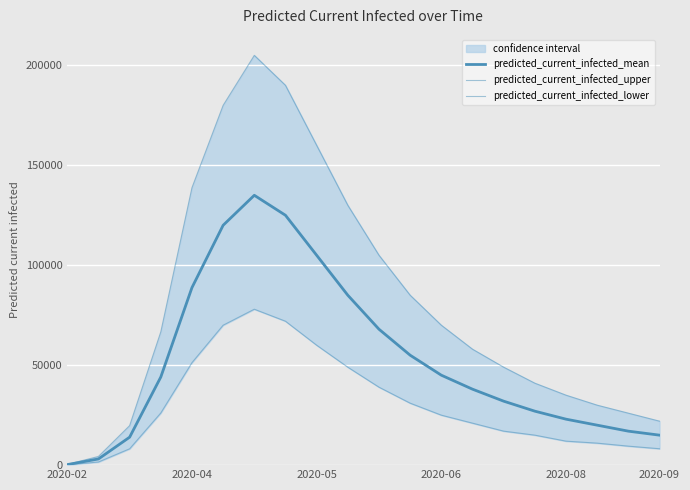

True or false: predicted_current_infected_lower and predicted_current_infected_upper intersect in this chart.

False